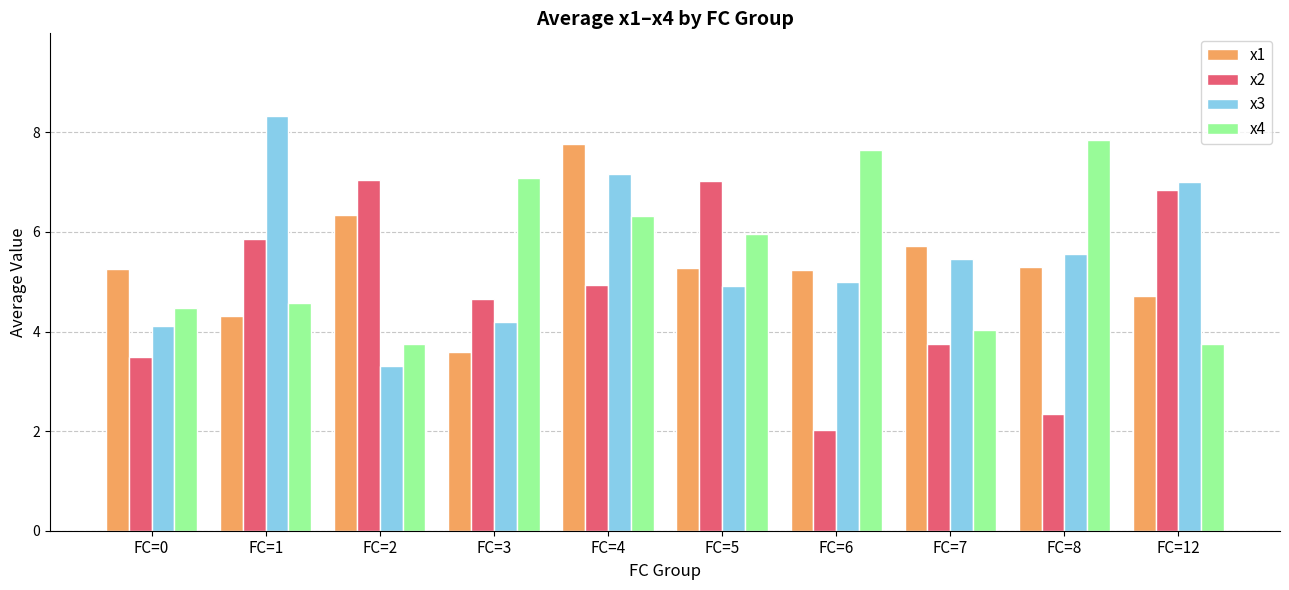

What is the difference between the maximum and second lowest values in the x1 series?

3.5